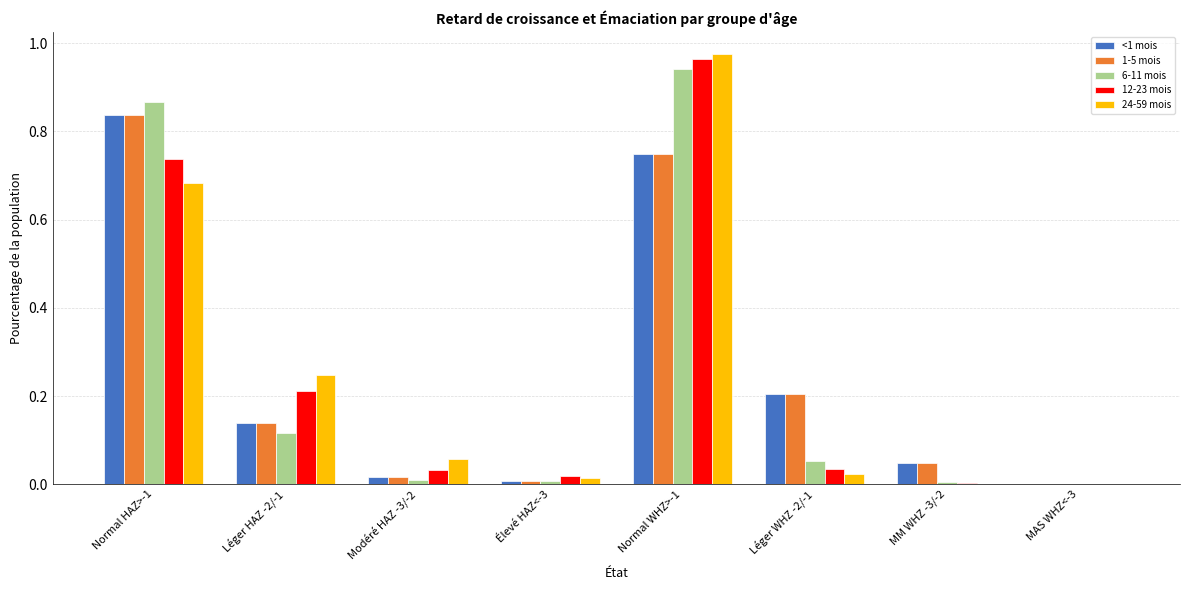

What is the sum of all 24-59 mois values?

2.0